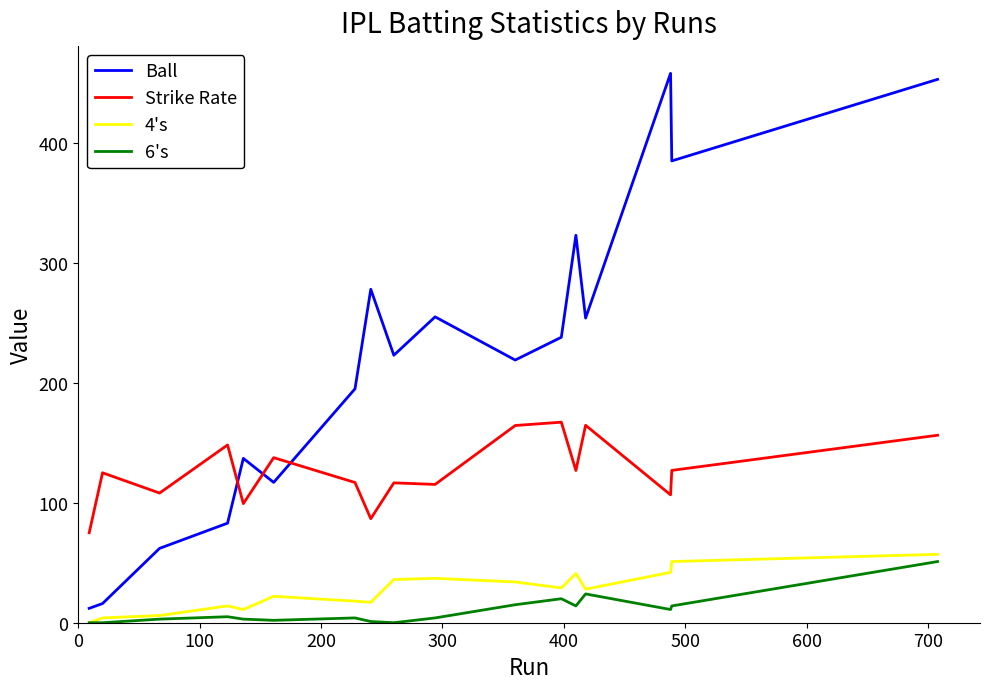

Which series has the largest total across all categories?

Ball